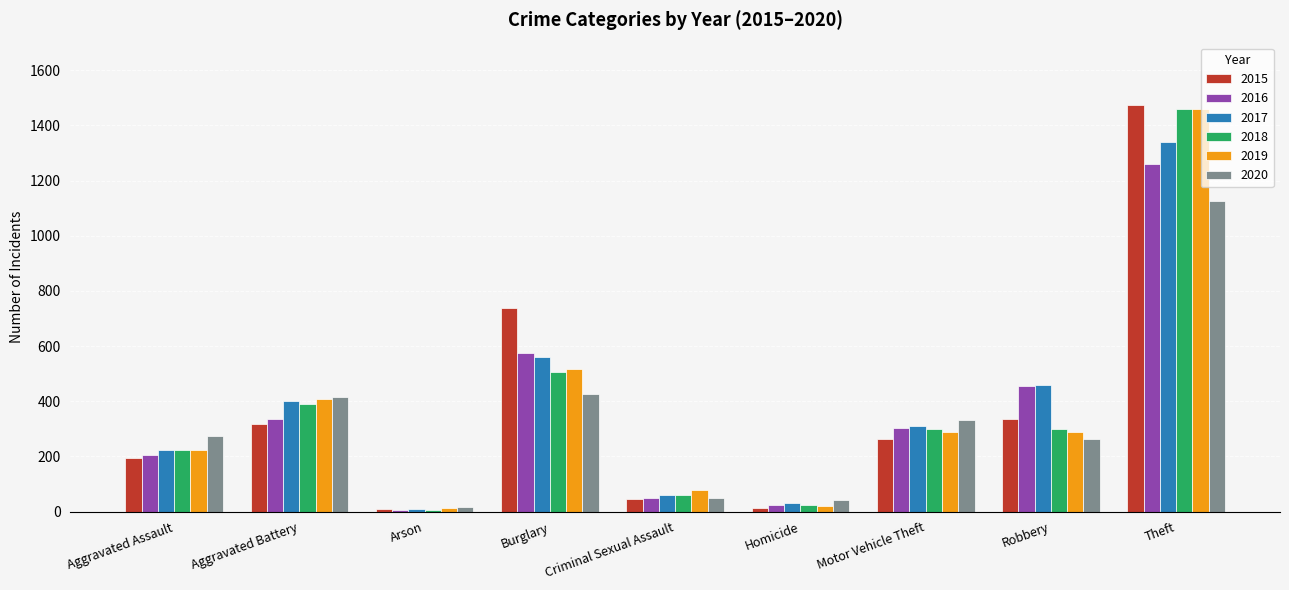

Is it true that 2019 equals 223 at Aggravated Assault?

True